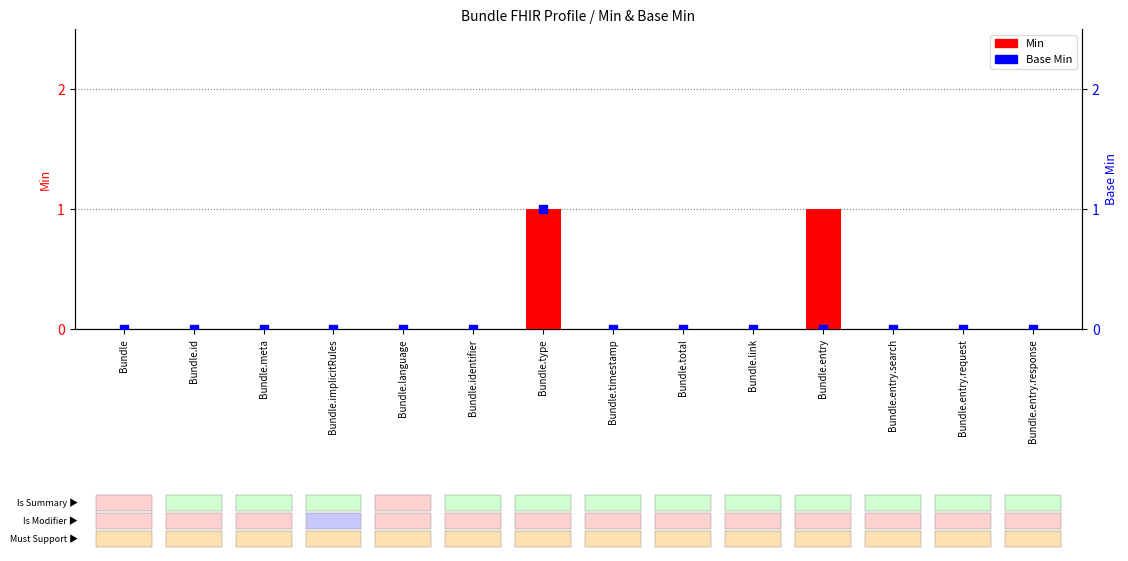

What are all the series names shown in the legend?

Min, Base Min